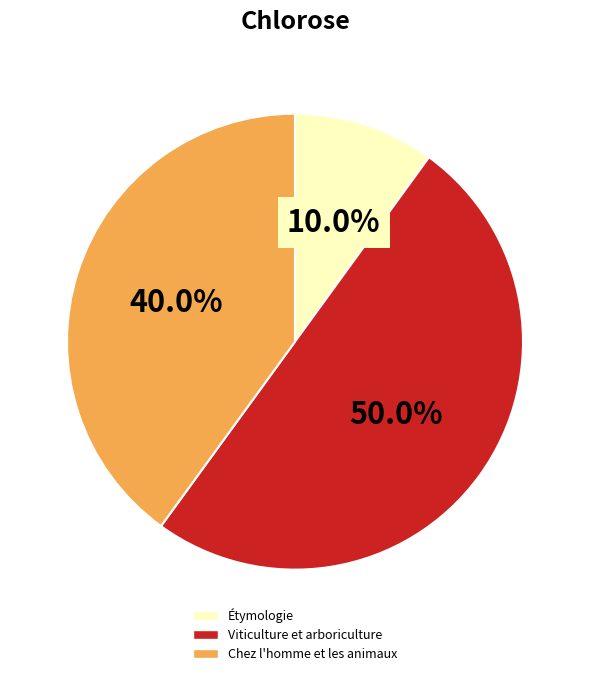

What percentage is the Viticulture et arboriculture slice, to the nearest percent?

50%